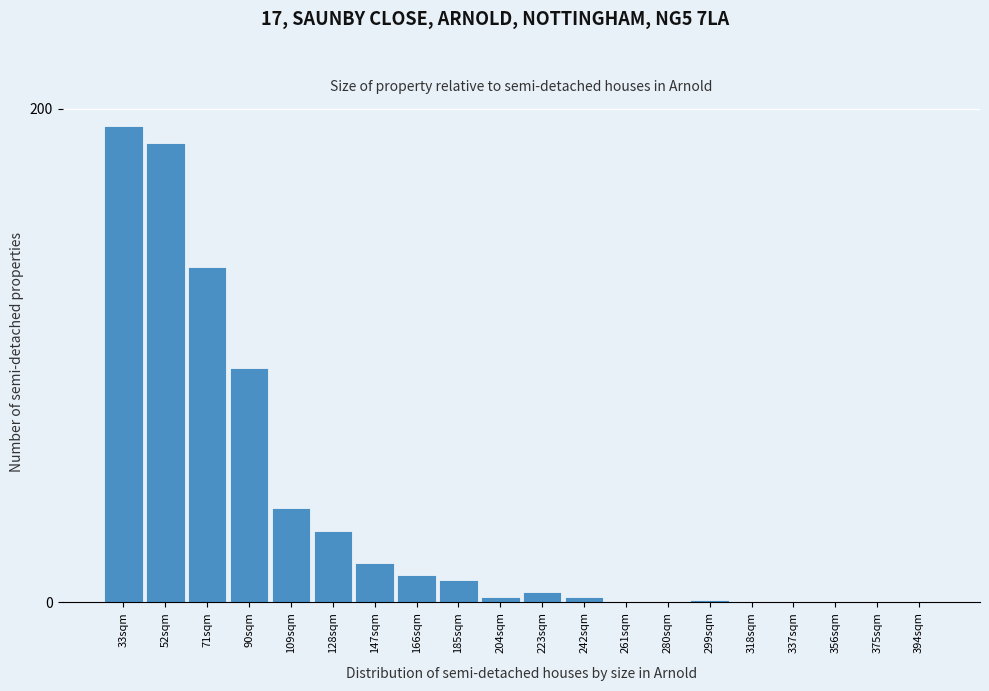

Reading left to right, extract all data points from this chart.

33sqm=193	52sqm=186	71sqm=136	90sqm=95	109sqm=38	128sqm=29	147sqm=16	166sqm=11	185sqm=9	204sqm=2	223sqm=4	242sqm=2	261sqm=0	280sqm=0	299sqm=1	318sqm=0	337sqm=0	356sqm=0	375sqm=0	394sqm=0